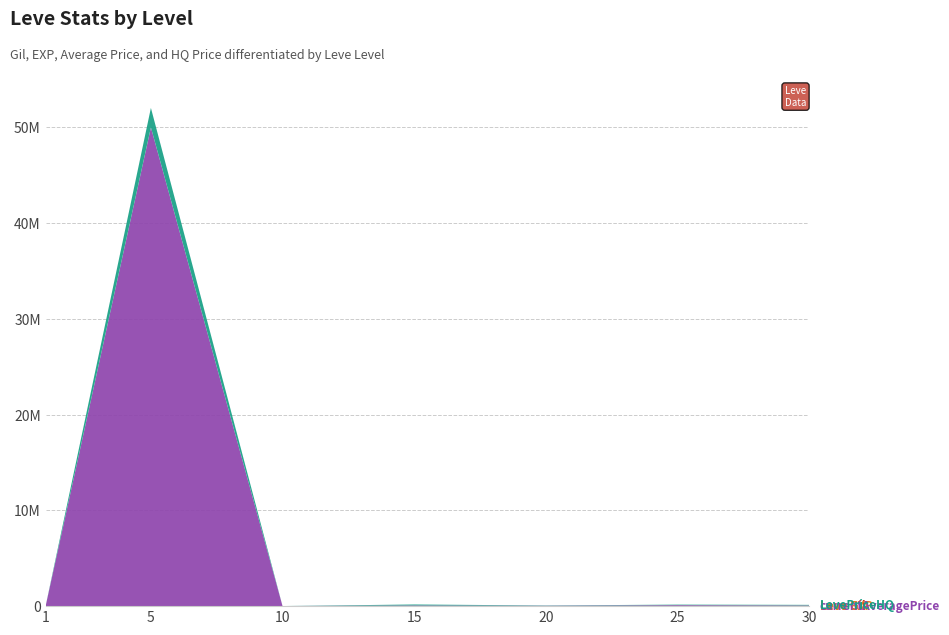

Reading right to left, what are all the values shown in this chart?

Leve Gil: 151	252	105	245	168	139	113
Leve EXP: 25900	25250	8990	18910	9990	3600	630
currentAveragePrice: 47970	82156	30007	54005	0	50000468	89
LevePriceHQ: 59513	51009	30007	100006	0	2032000	17